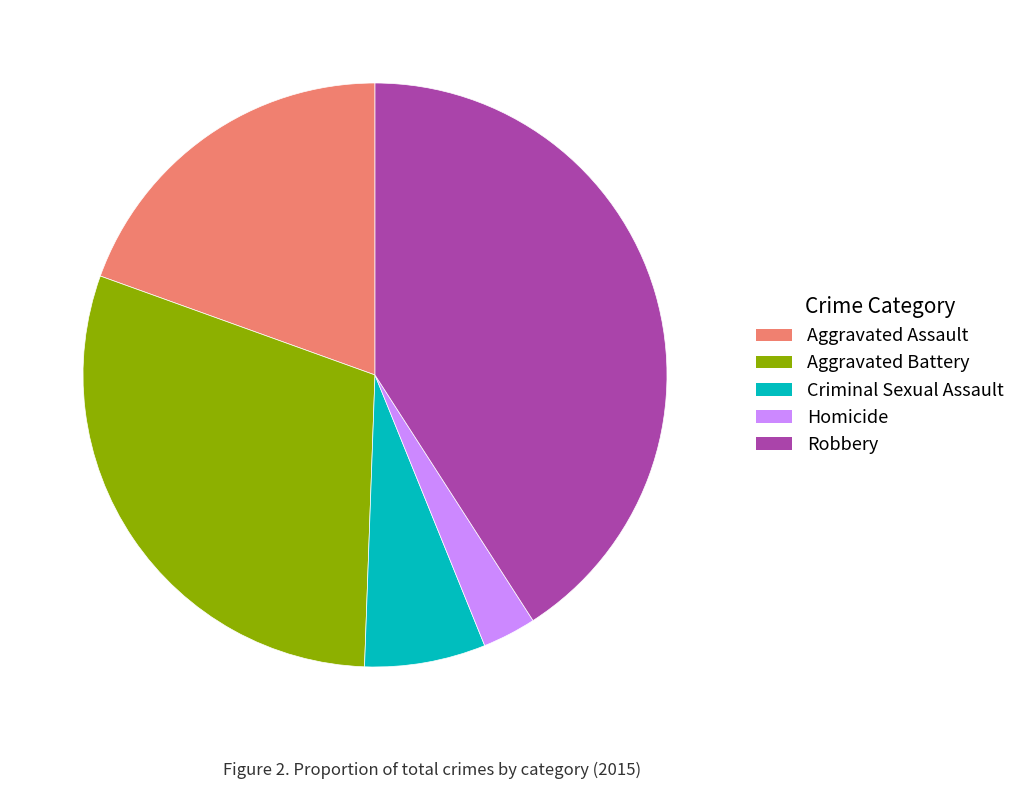

Is it true that Robbery is 41% of the pie?

True